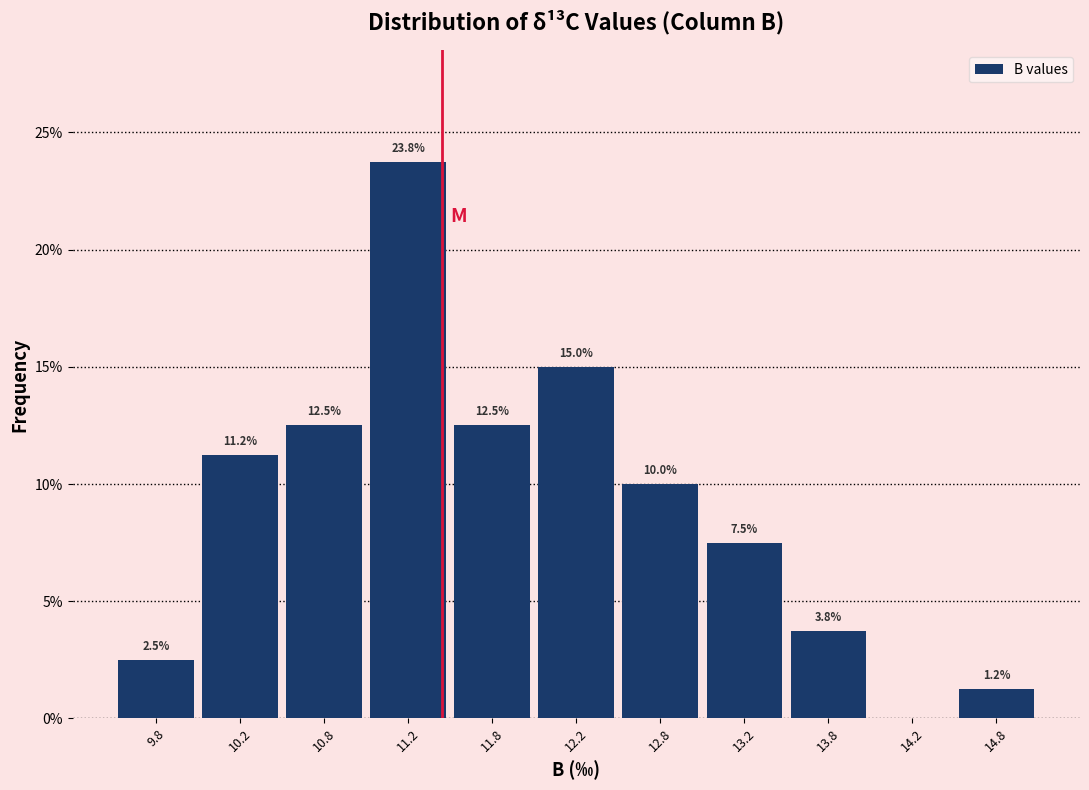

Which range on the x-axis has the tallest bar?

11.0 to 11.5